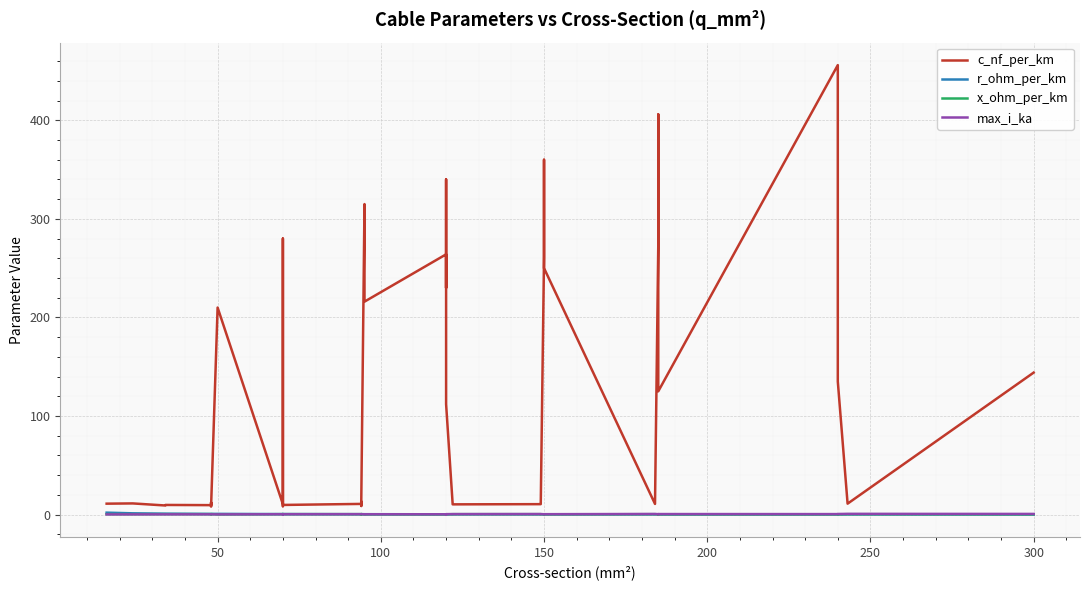

What are all the series names shown in the legend?

c_nf_per_km, r_ohm_per_km, x_ohm_per_km, max_i_ka